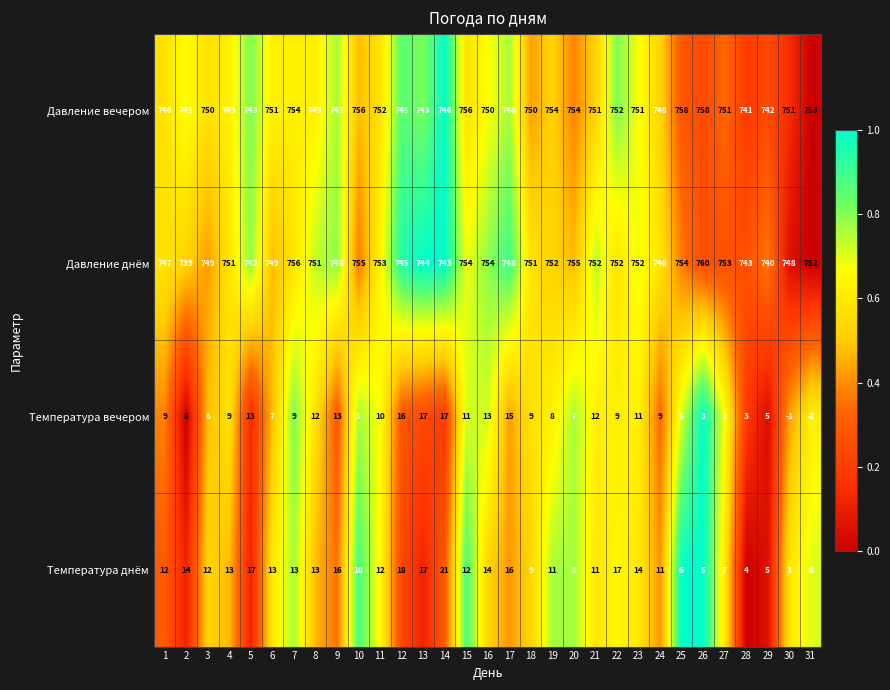

What is the sum of the Давление днём values at 6 and 19?

1501